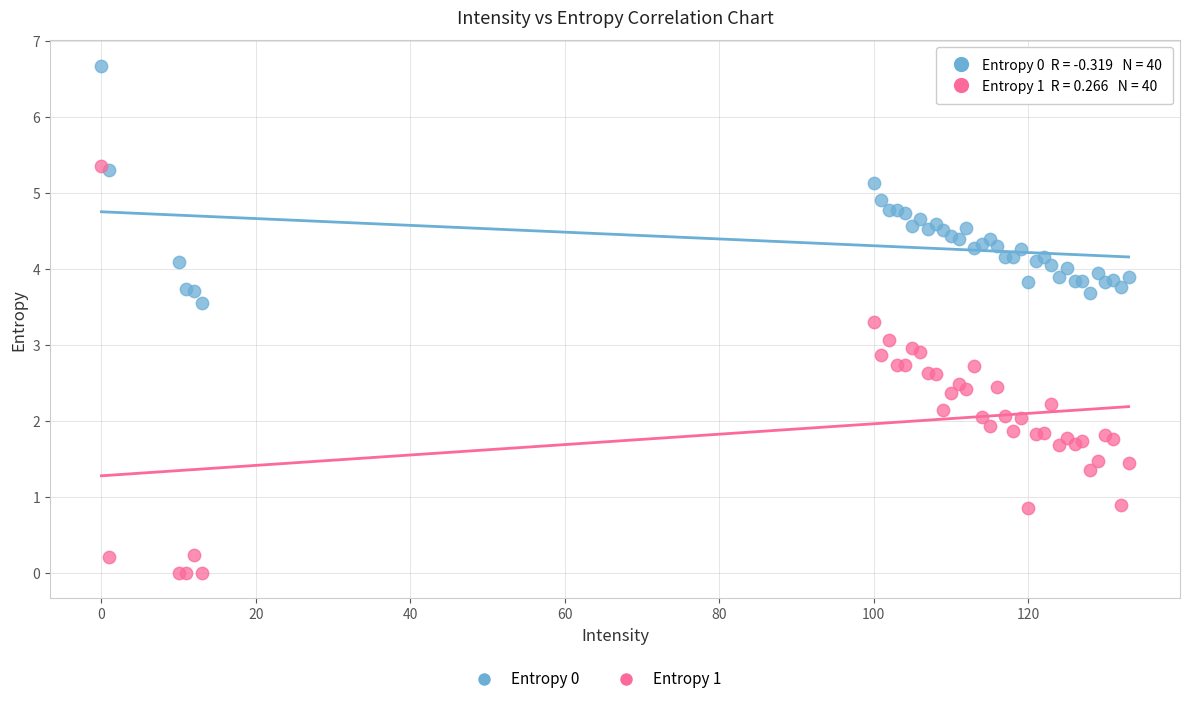

Which series reaches the minimum Y coordinate?

Entropy 1